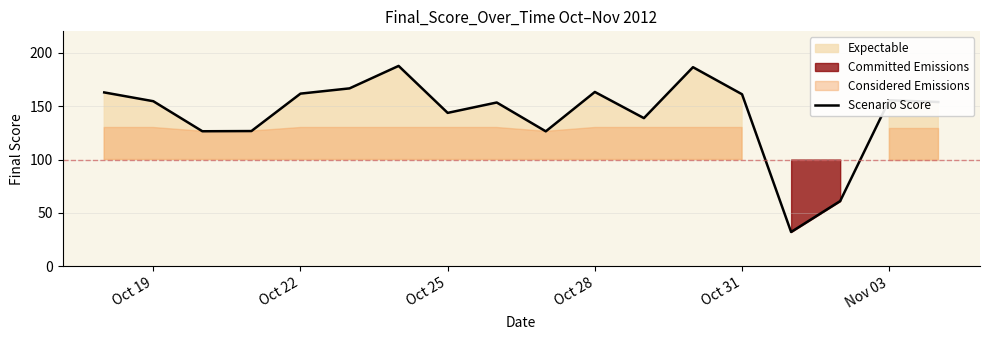

What is the lowest value of the Scenario Score series?

32.2